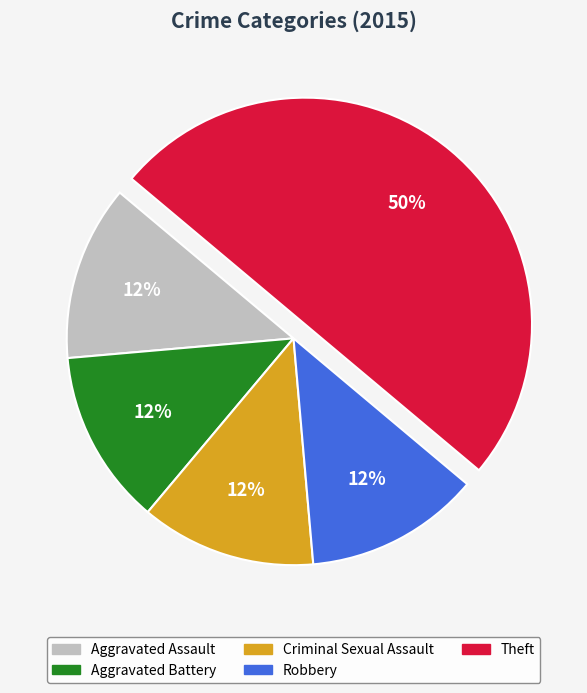

Is Criminal Sexual Assault the majority of the pie?

No